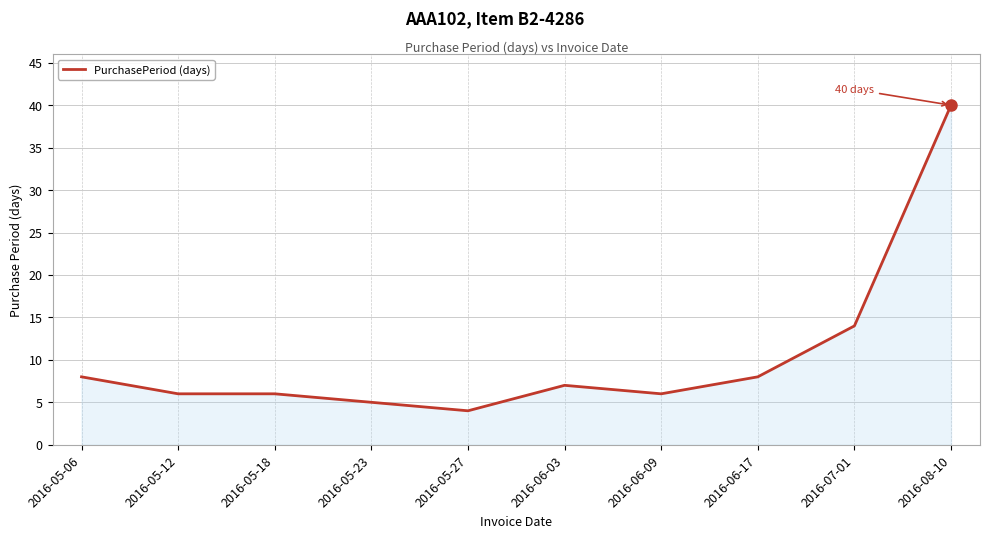

Which category has the highest value across all series?

2016-08-10